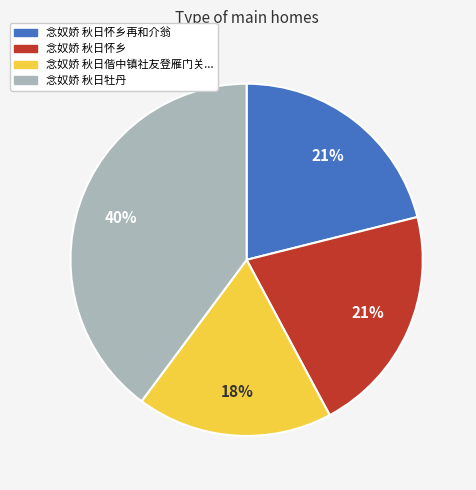

Is there a majority slice in this chart?

No